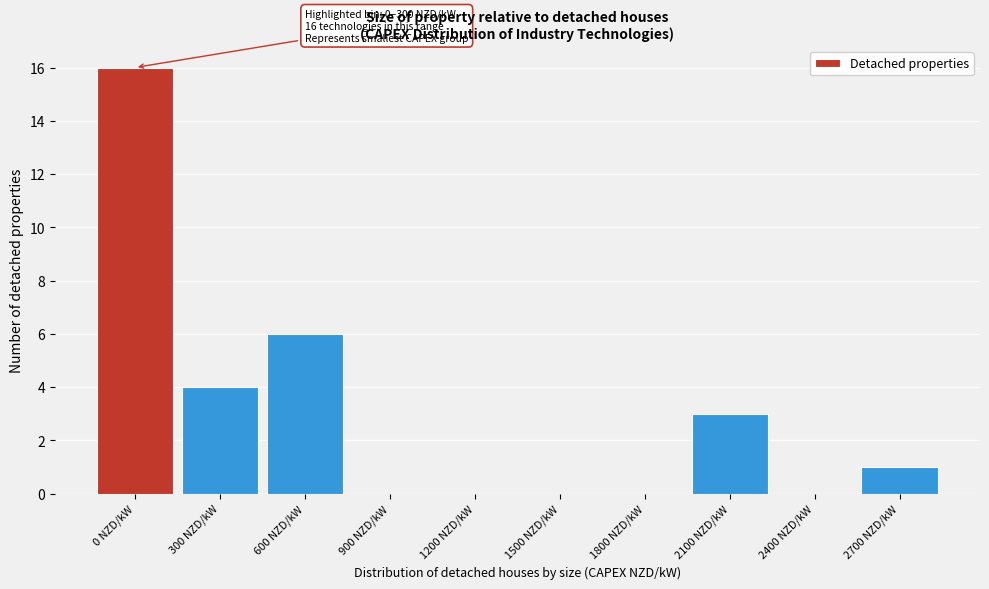

Reading left to right, extract all data points from this chart.

0 NZD/kW=16	300 NZD/kW=4	600 NZD/kW=6	900 NZD/kW=0	1200 NZD/kW=0	1500 NZD/kW=0	1800 NZD/kW=0	2100 NZD/kW=3	2400 NZD/kW=0	2700 NZD/kW=1